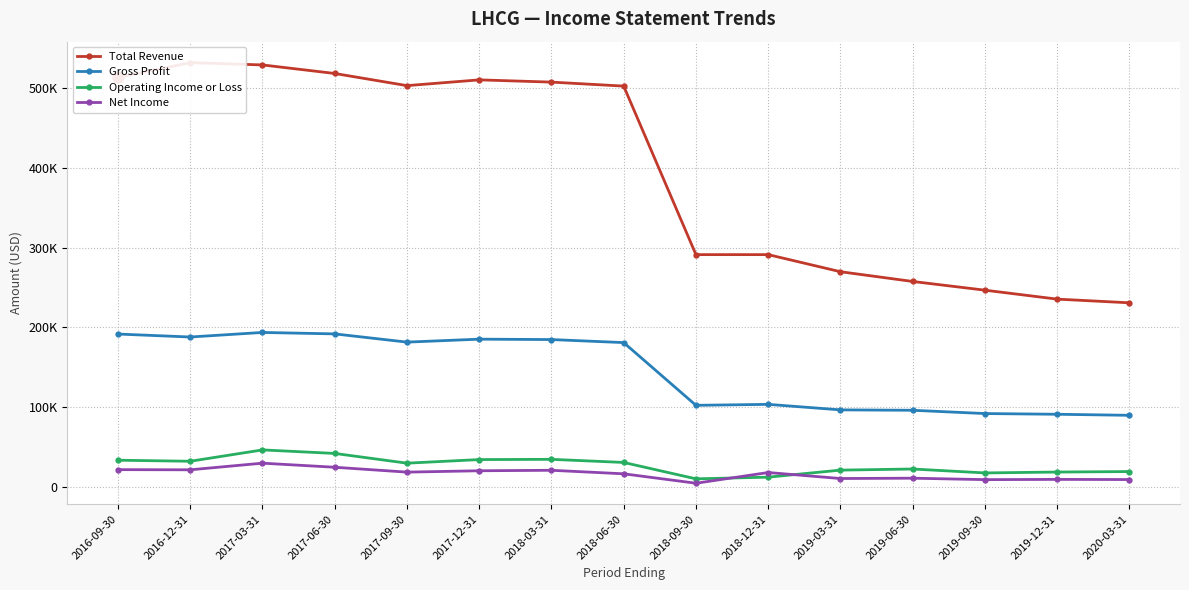

Reading left to right, transcribe all the data shown in this chart.

Total Revenue: 512900	531300	528500	517800	502600	509800	507000	502000	291100	291100	269700	257500	246600	235400	230800
Gross Profit: 191700	188000	193700	191900	181600	185300	184800	181000	102500	103700	96800	96300	92200	91300	90000
Operating Income or Loss: 33800	32500	46700	42300	30100	34600	34900	31000	10500	12600	21400	22800	17900	19000	19600
Net Income: 22000	21800	30100	25000	18900	20600	21200	16800	5000	18400	10900	11300	9500	9800	9600